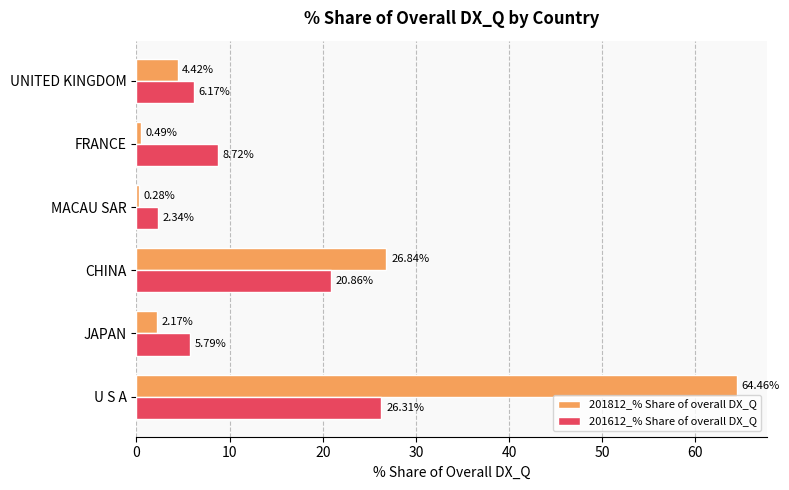

Which series has the largest total across all categories?

201812_% Share of overall DX_Q